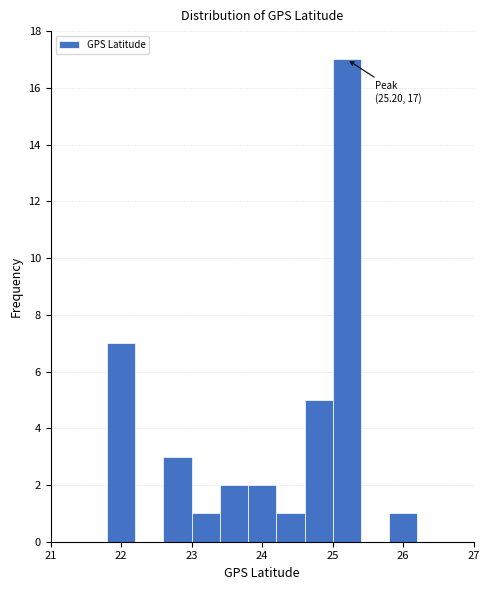

Which range on the x-axis has the tallest bar?

25.0 to 25.4